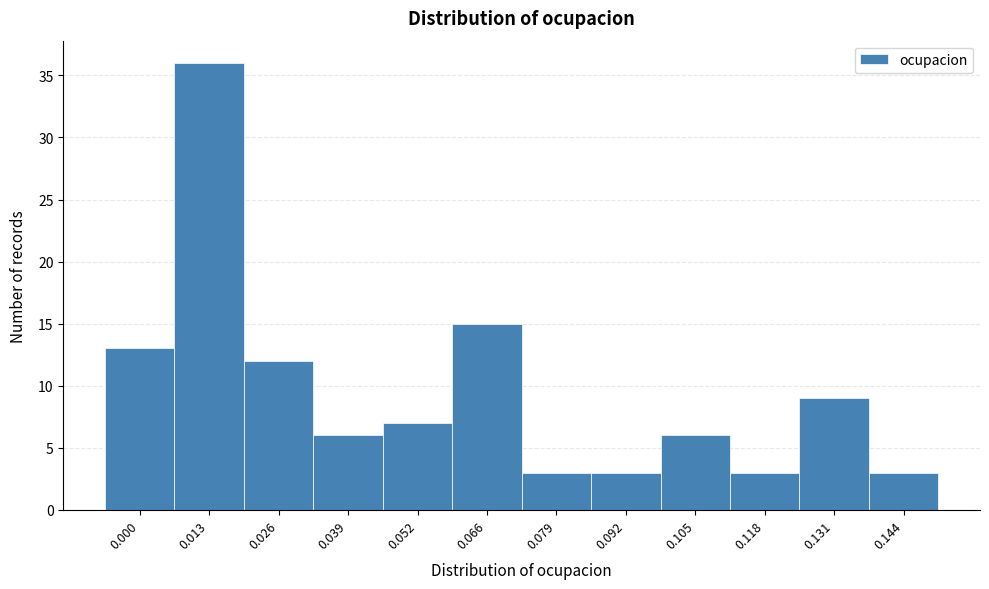

Reading left to right, transcribe all the data shown in this chart.

0.000=13	0.013=36	0.026=12	0.039=6	0.052=7	0.066=15	0.079=3	0.092=3	0.105=6	0.118=3	0.131=9	0.144=3